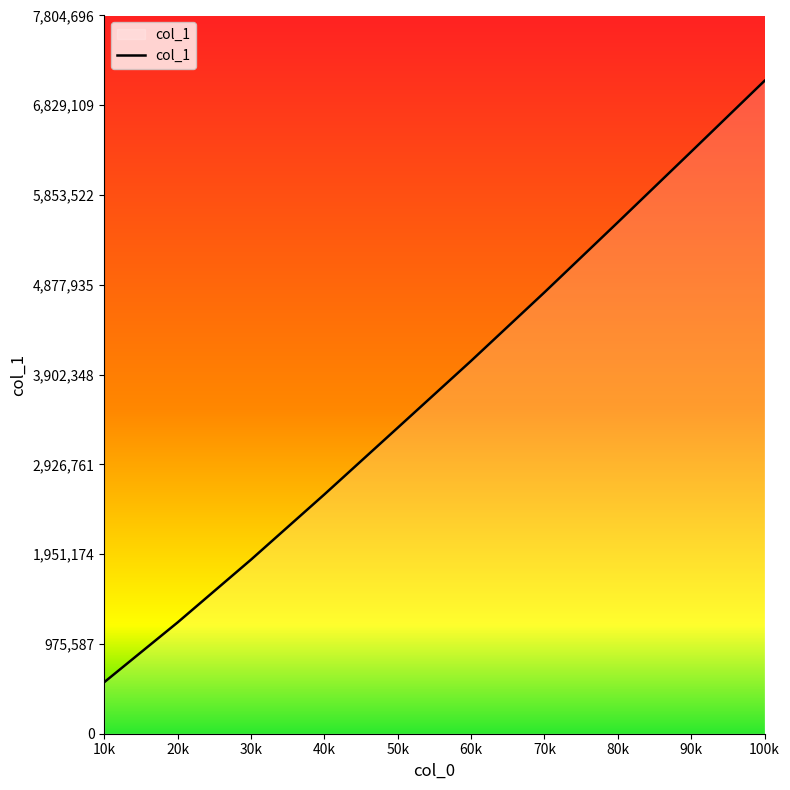

Where is the data nearest to the value 3827596?

60k